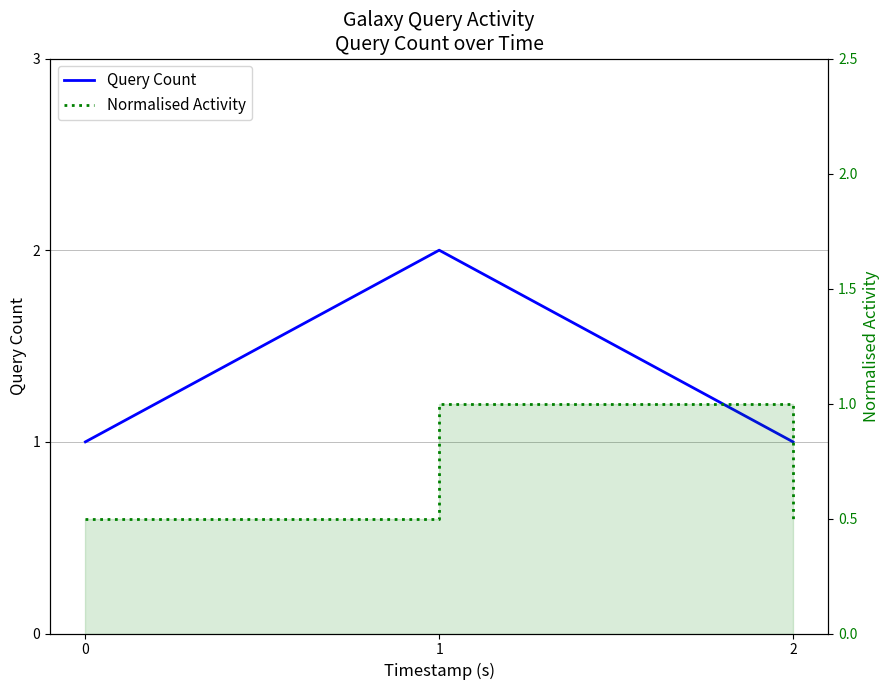

What is the sum of the Query Count values at 1 and 0?

3.0